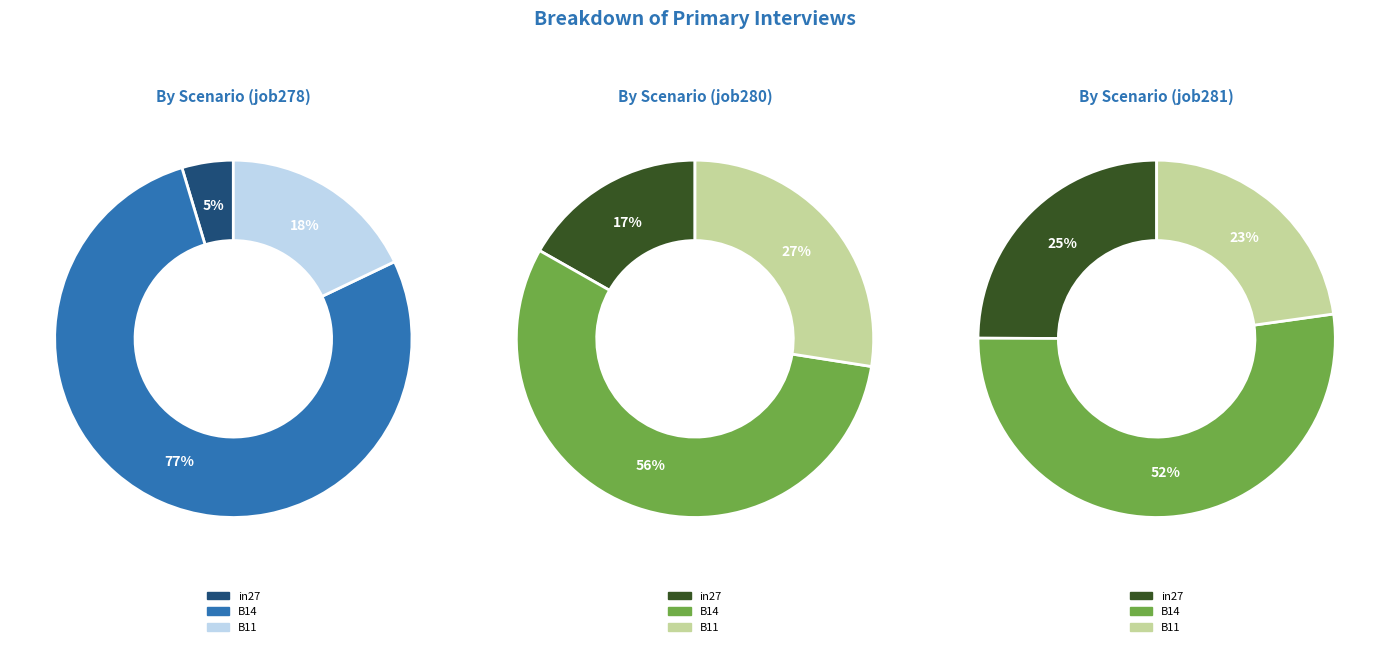

Is there a majority slice in this chart?

Yes